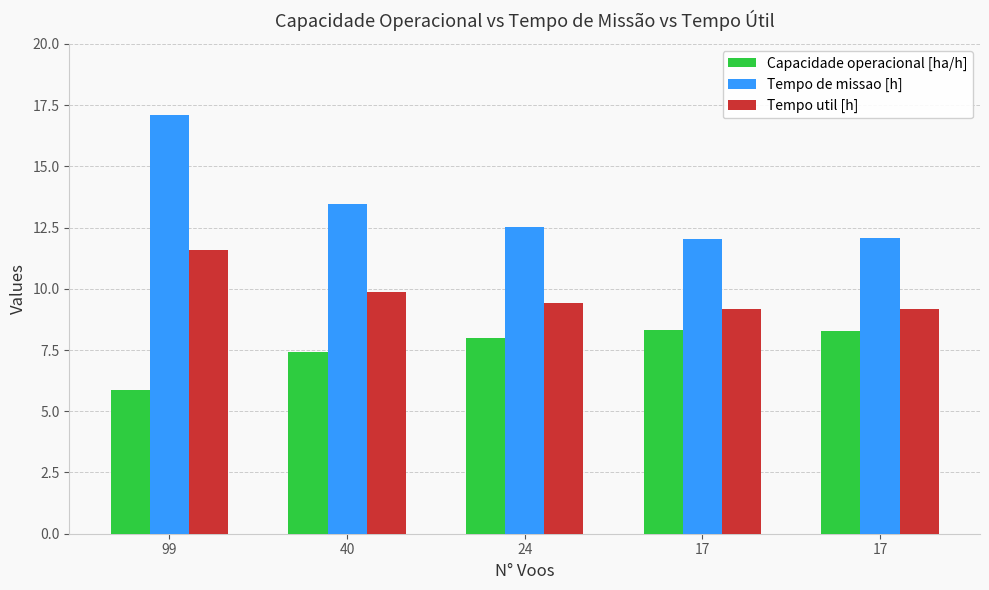

What is the difference between the maximum and minimum values in the Capacidade operacional [ha/h] series?

2.5